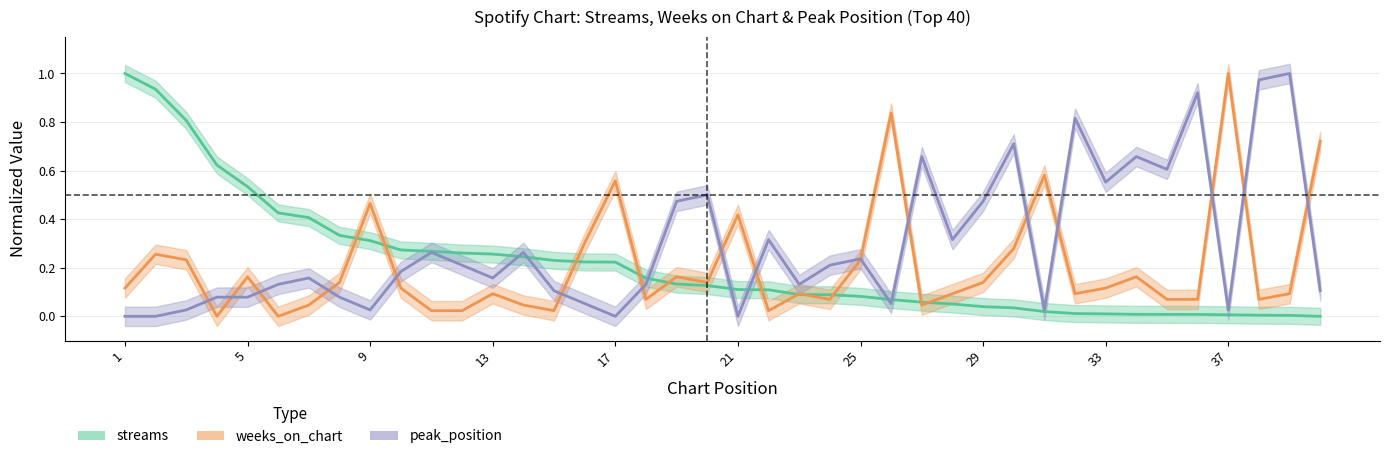

Is this an area chart (filled region under the line)?

No